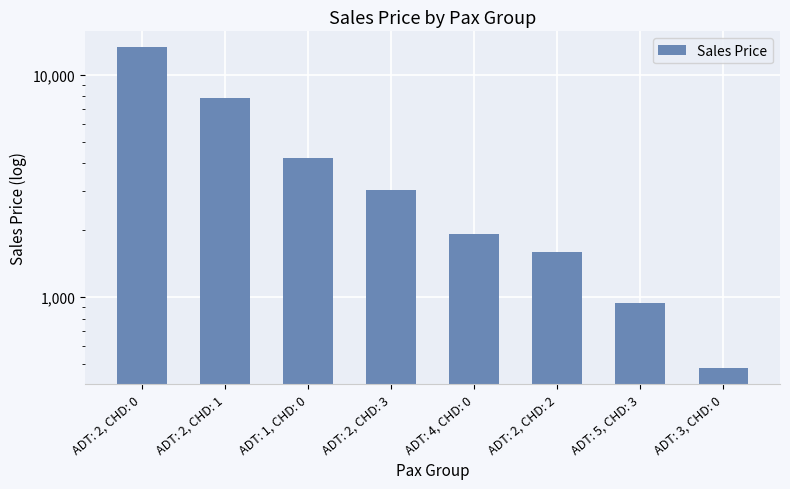

What is the difference between the values at ADT: 2, CHD: 3 and ADT: 4, CHD: 0?

1132.6